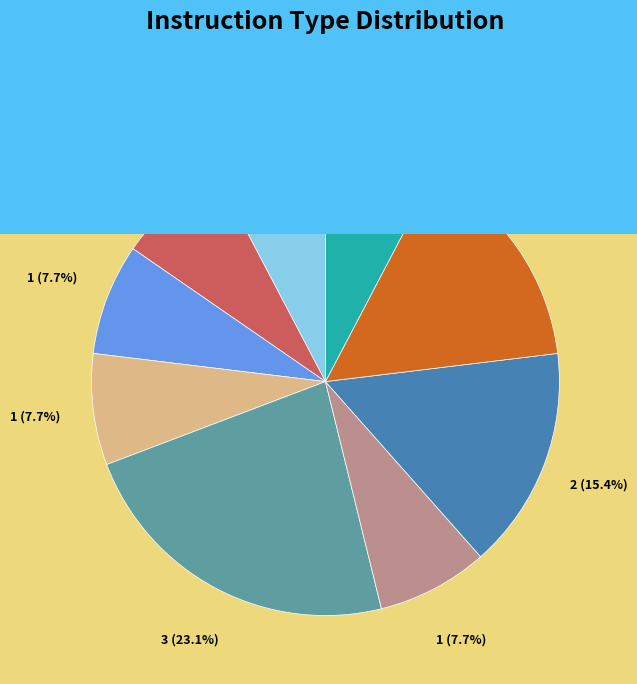

Do NULL and AND together represent more than half of the pie?

No